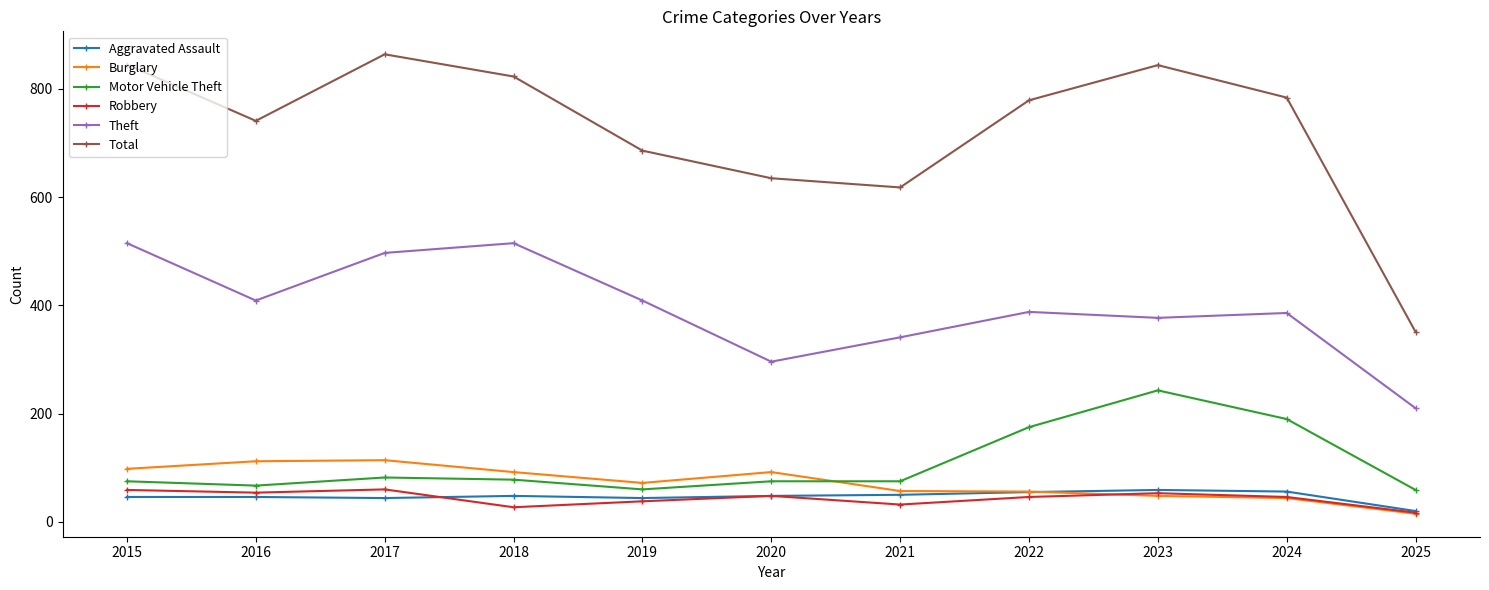

What is the spread (max minus min) of values at 2022?

733